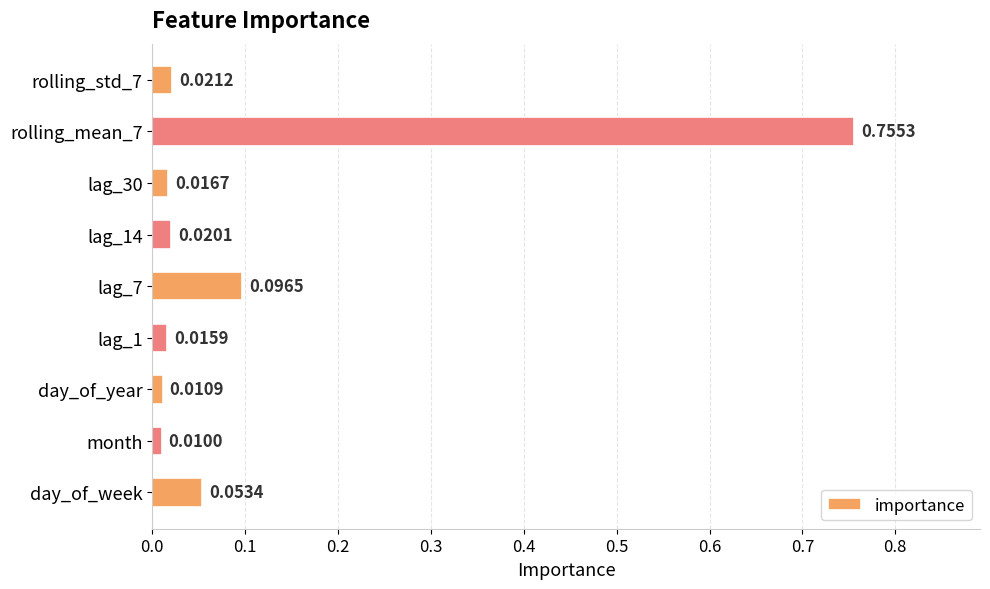

Rank the categories by value from highest to lowest.

rolling_mean_7, lag_7, day_of_week, rolling_std_7, lag_14, lag_30, lag_1, day_of_year, month